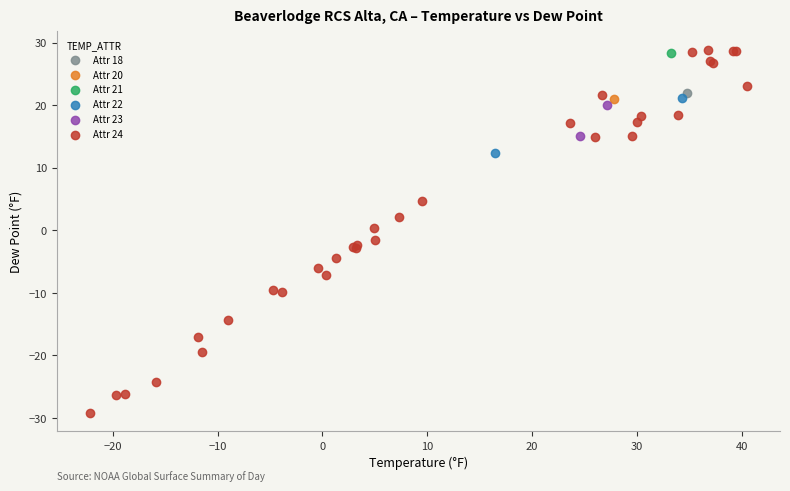

What are all the series names shown in the legend?

Attr 18, Attr 20, Attr 21, Attr 22, Attr 23, Attr 24